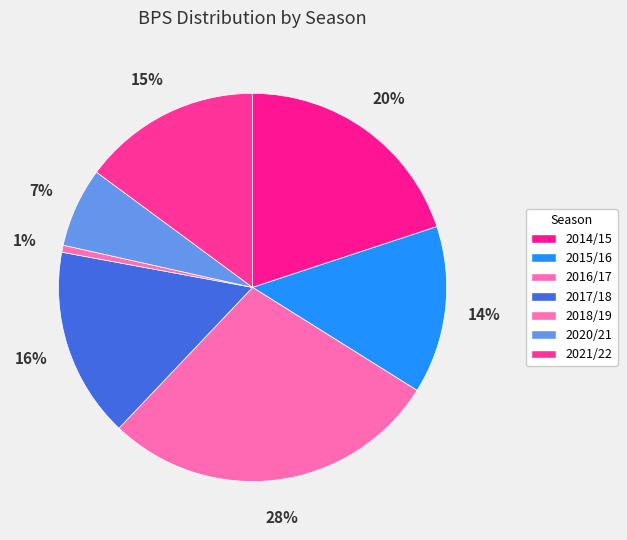

True or false: 2020/21 accounts for 17% of the total.

False